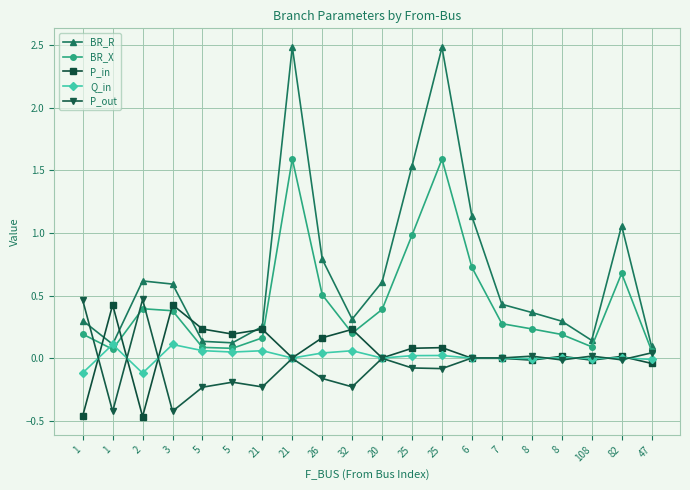

How many distinct data groups are displayed?

5